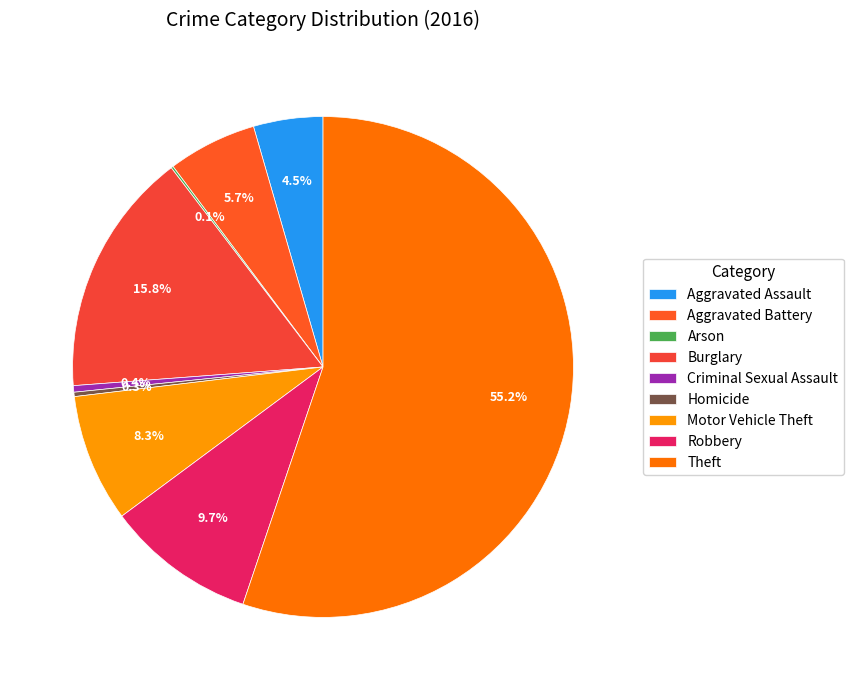

To the nearest percent, what is the difference between the Motor Vehicle Theft and Burglary slice percentages?

8%